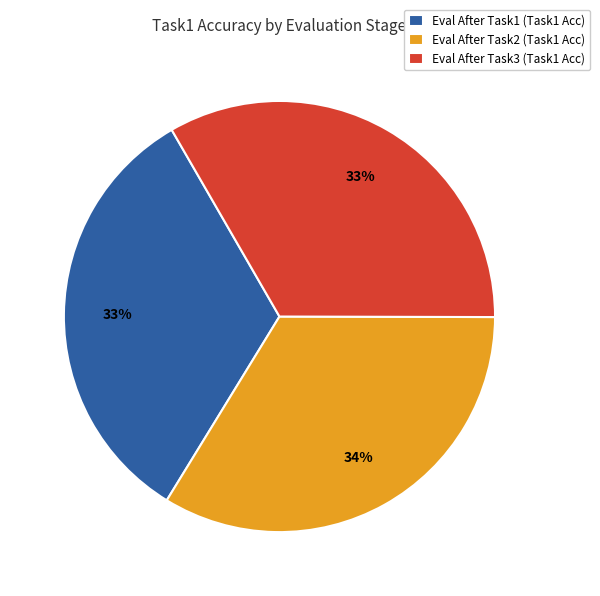

How many segments does this pie chart have?

3